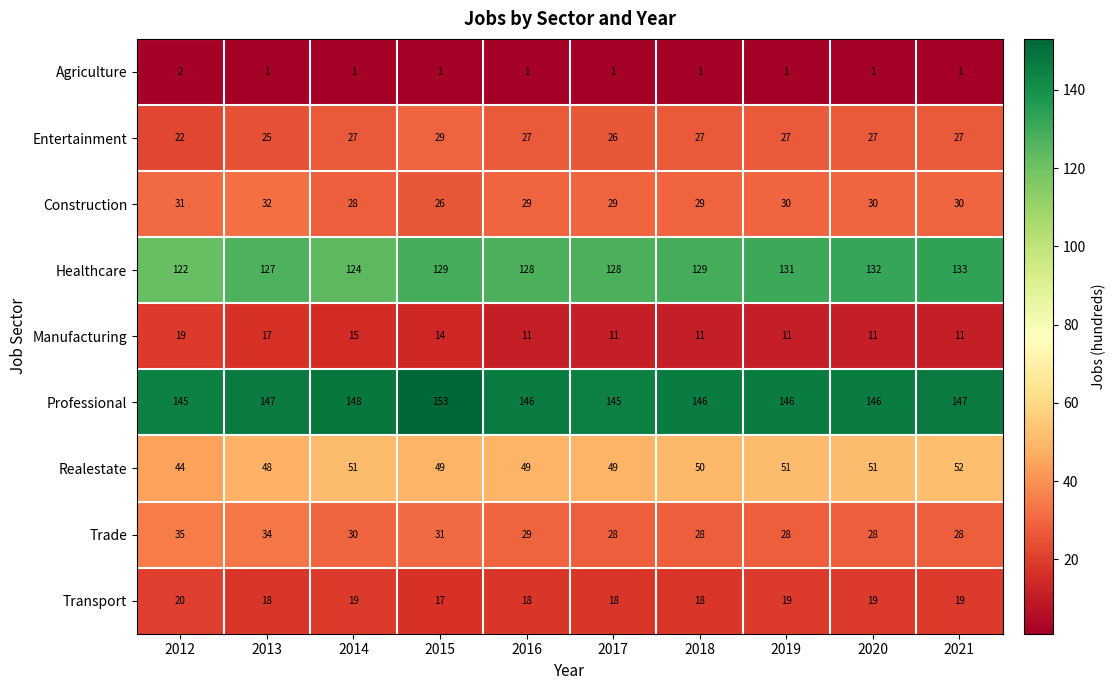

Read the Professional value at 2014.

148